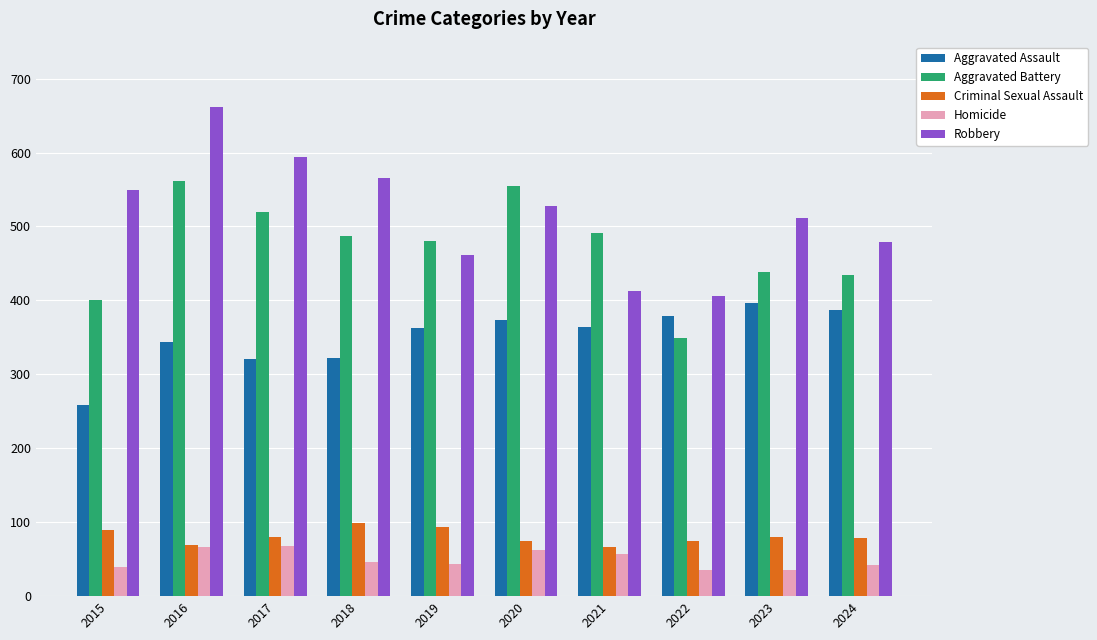

At which category is the sum across all series the highest?

2016